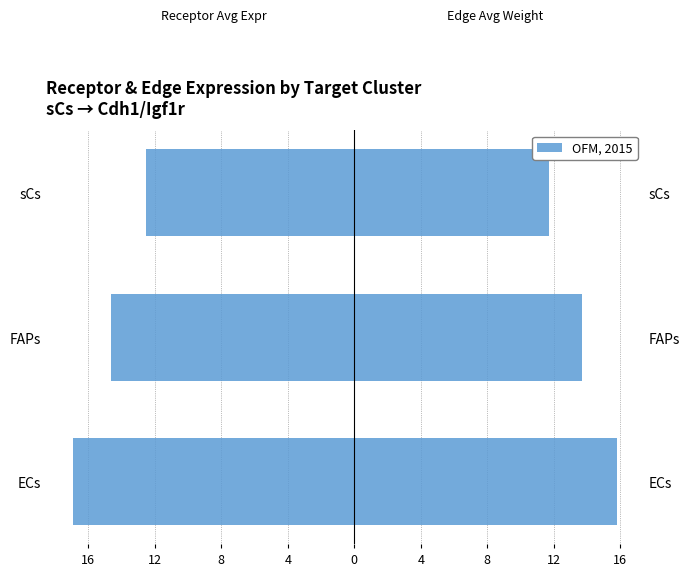

Are the bars horizontal?

Yes